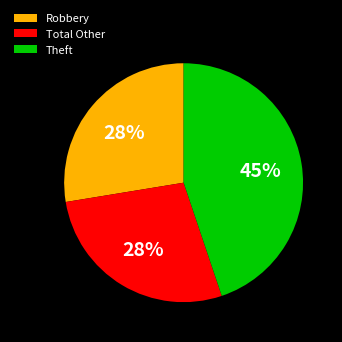

How many segments does this pie chart have?

3